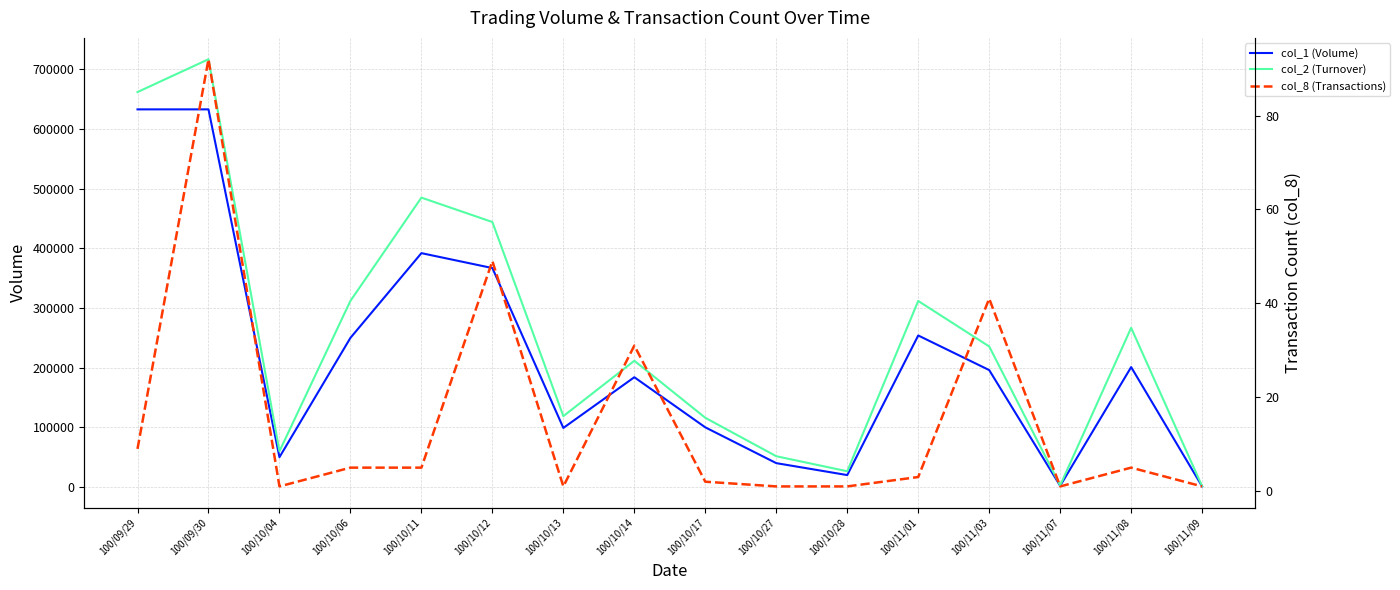

How many data points in col_2 (Turnover) are less than 235580?

8